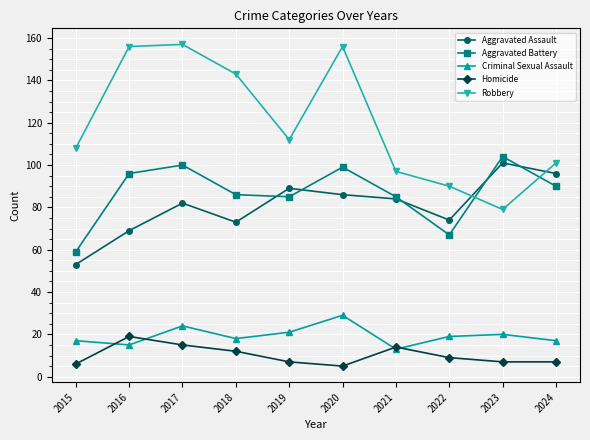

What is the value of the Homicide point at the 7th from the left?

14